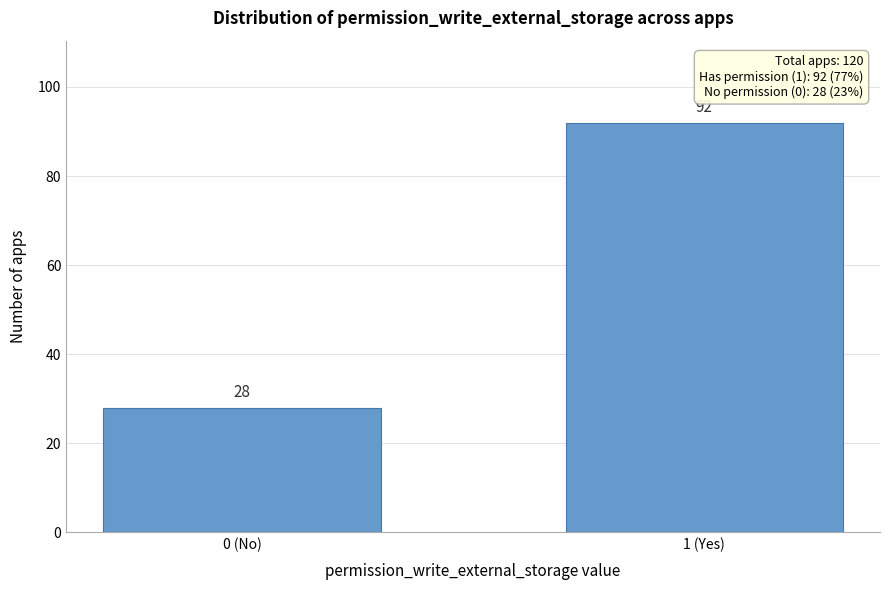

Reading left to right, what are all the values shown in this chart?

28	92